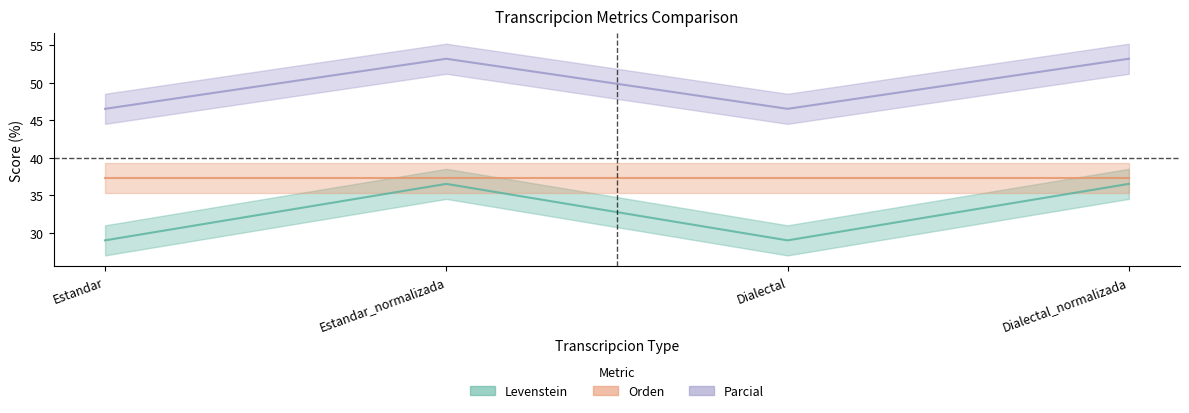

Where is the first local maximum for Levenstein?

Estandar_normalizada